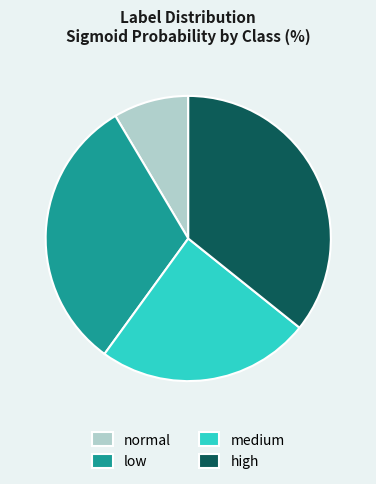

Does normal represent more than half of the total?

No